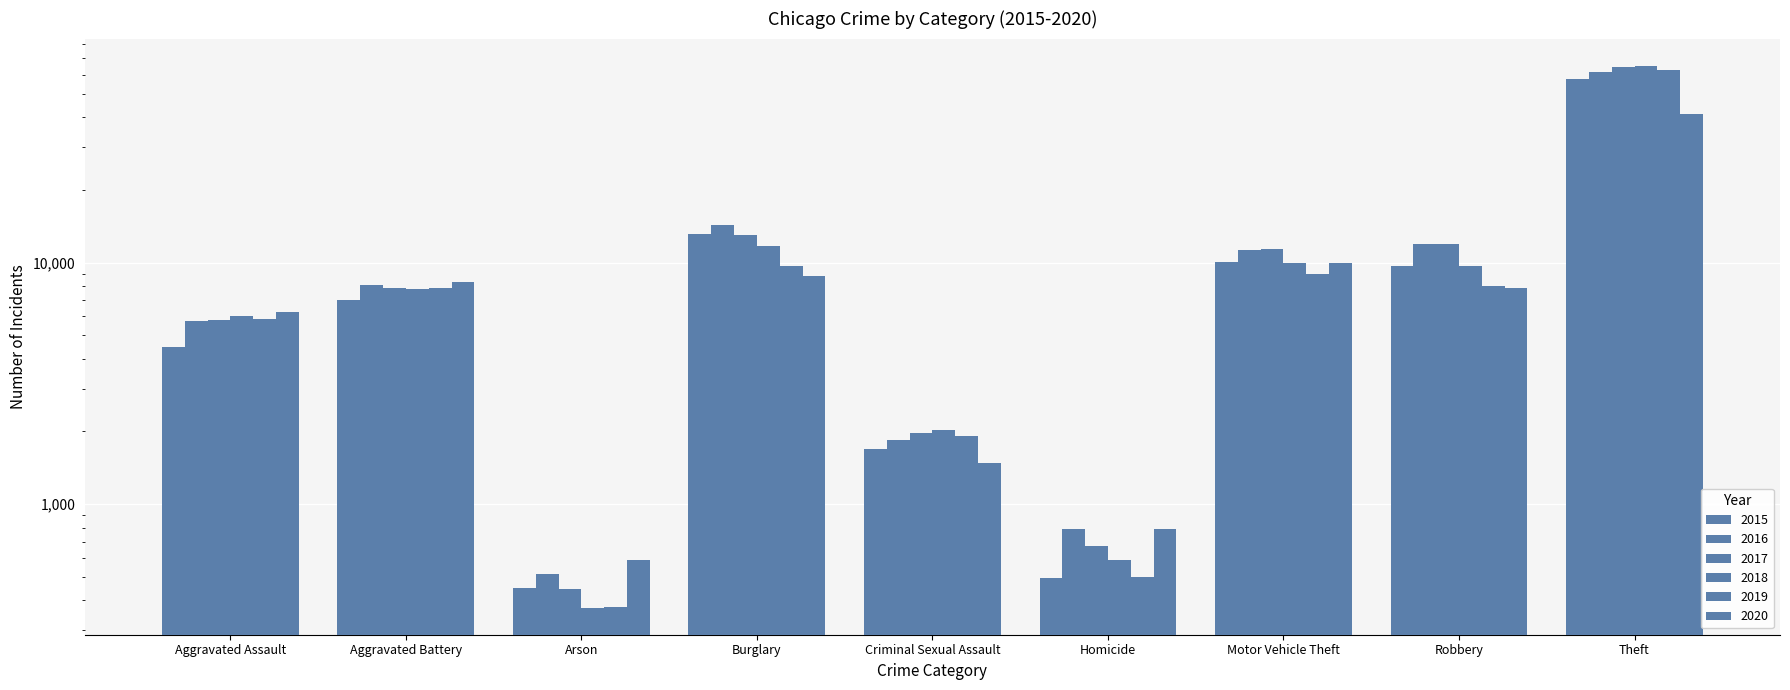

How many bars are there in total?

54